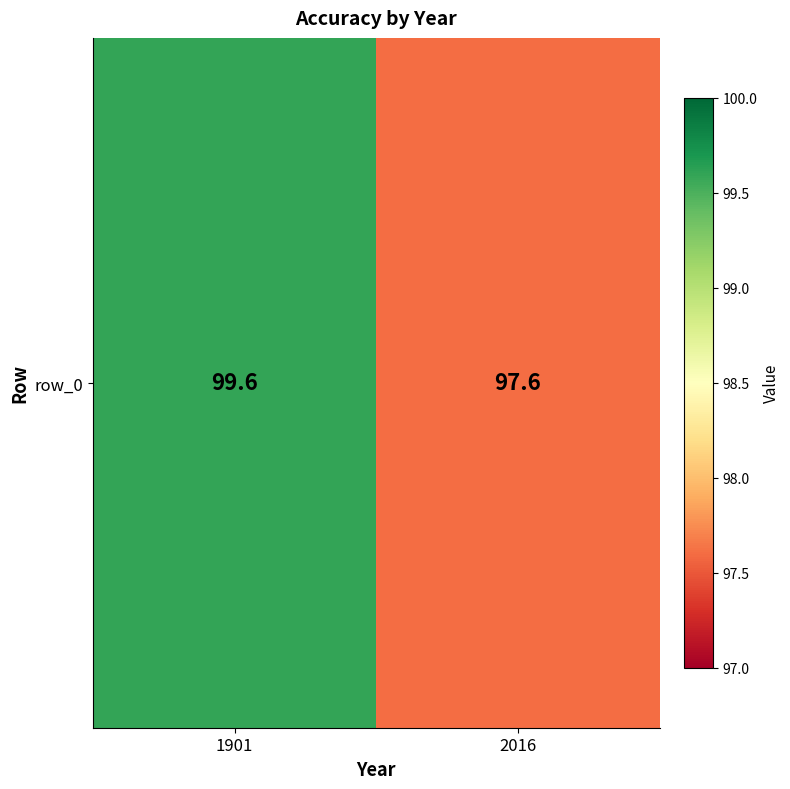

What is the sum of the values at 1901 and 2016?

197.2